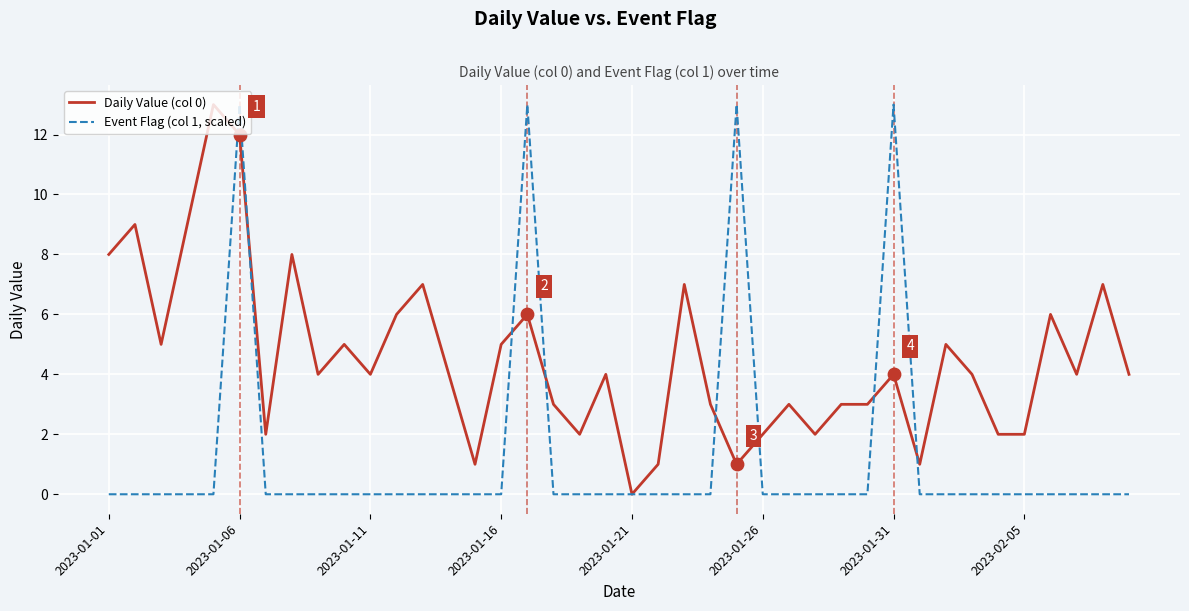

What is the greatest value displayed?

13